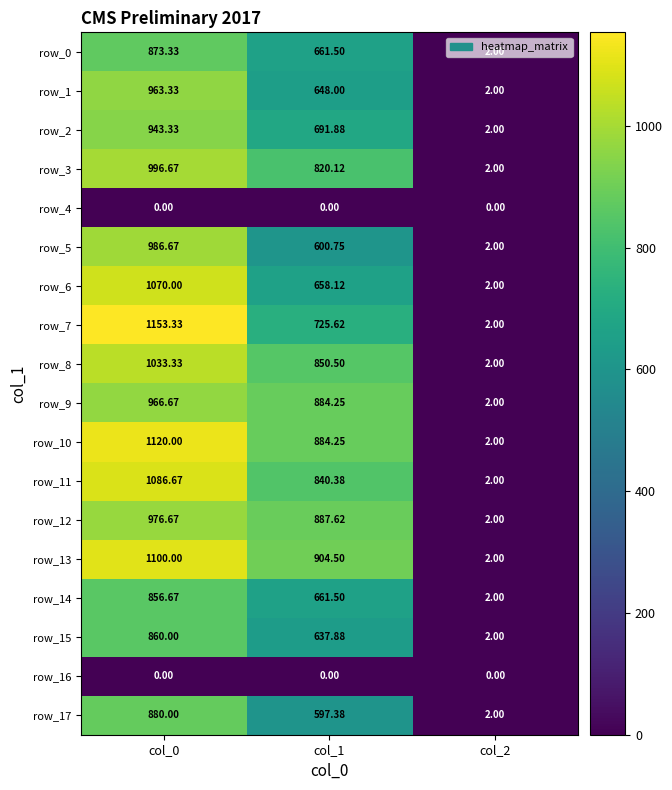

What is the difference between the highest and lowest values at col_2?

2.0